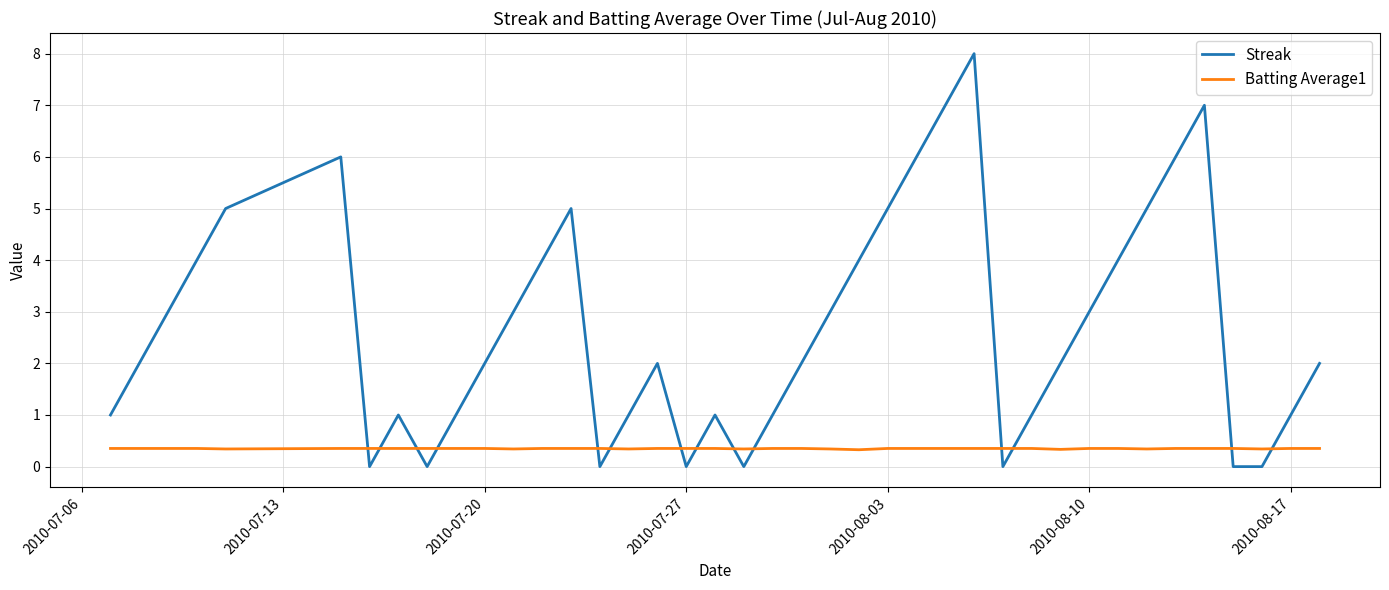

Which series has the largest total across all categories?

Streak